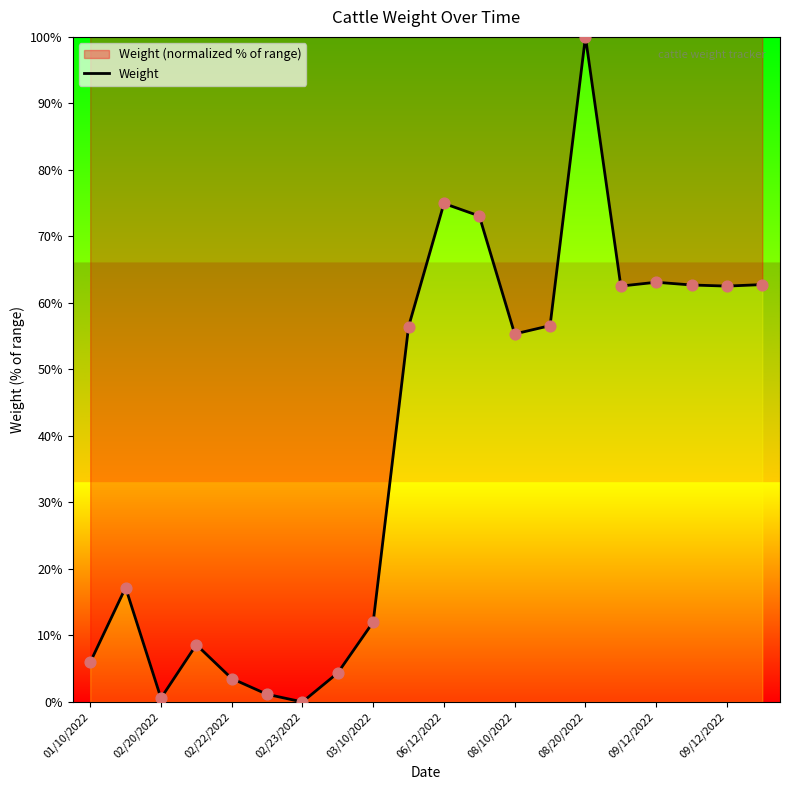

What is the ratio of the value at 02/22/2022 to the value at 03/10/2022?

0.3